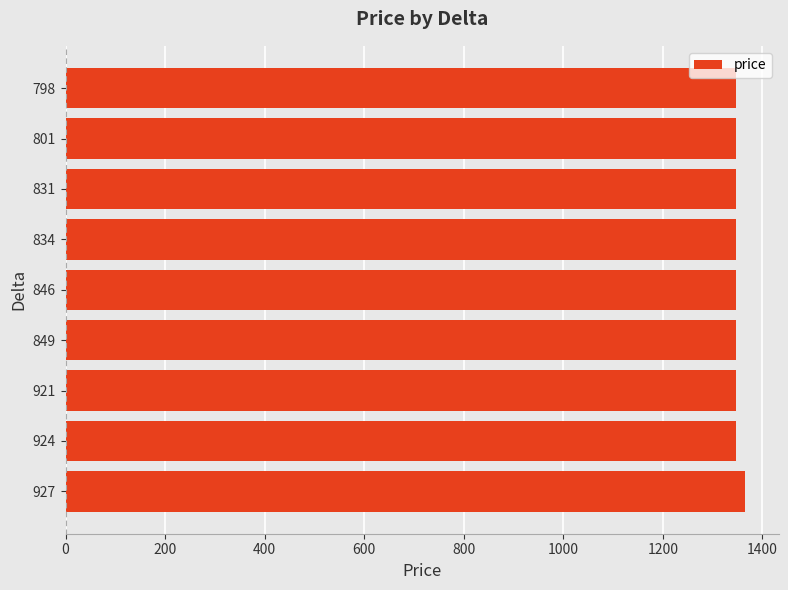

What is the greatest value displayed?

1364